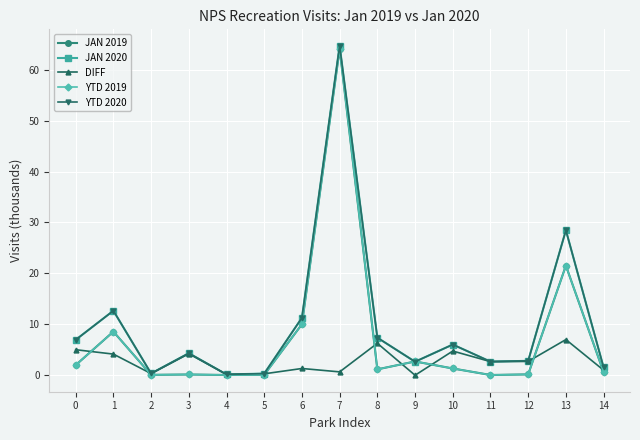

What is the smallest value displayed?

-0.1